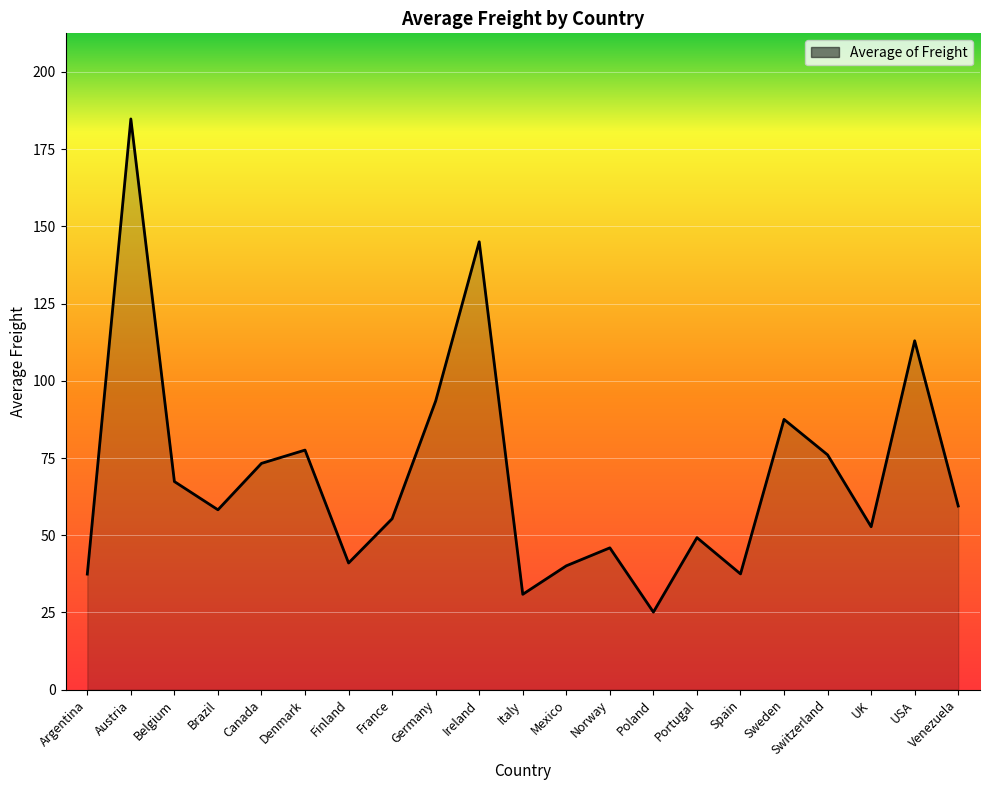

What position from the right is Argentina?

21